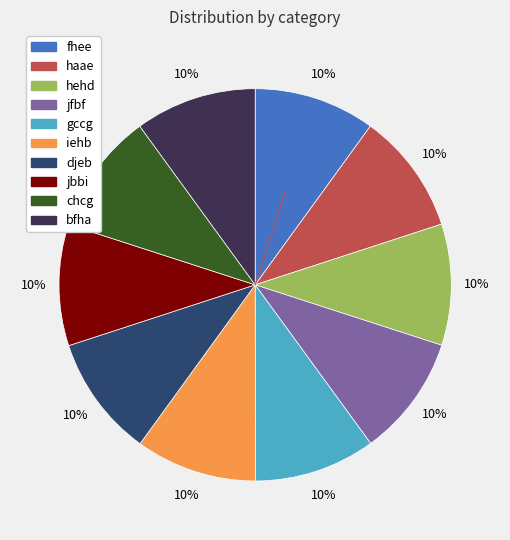

To the nearest percent, what portion does haae represent?

10%